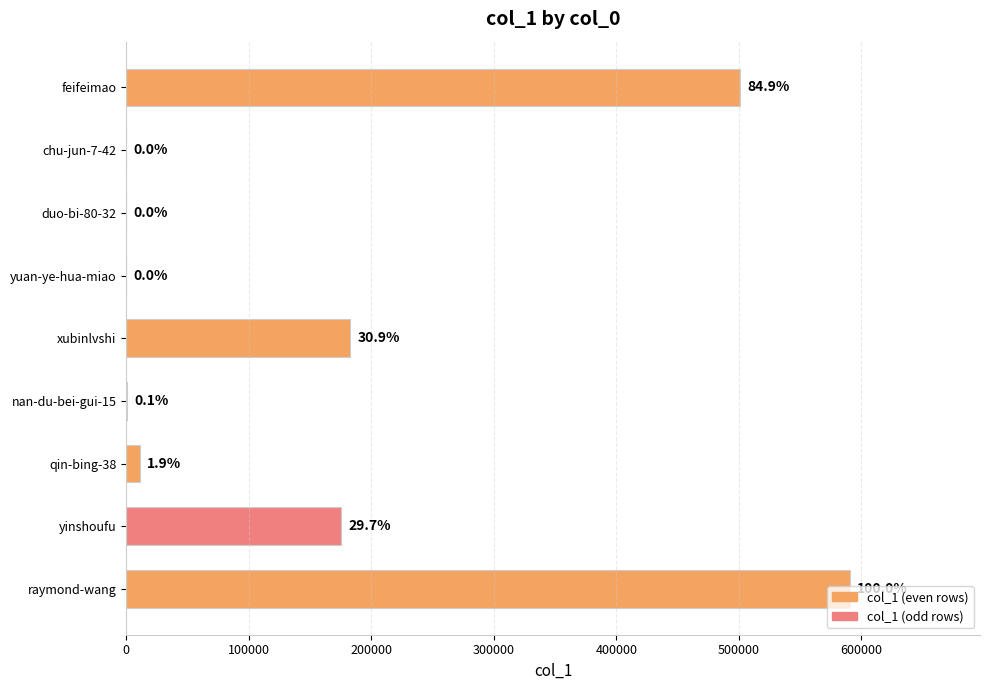

What is the maximum value shown in the chart?

590528